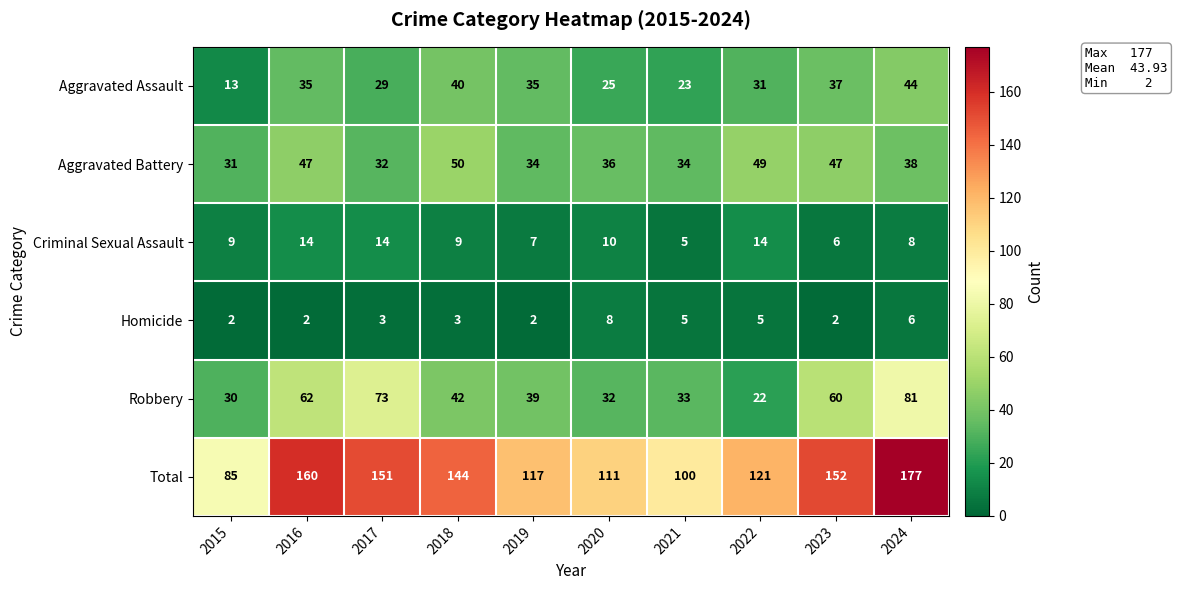

At which label is Aggravated Assault closest to 28?

2017